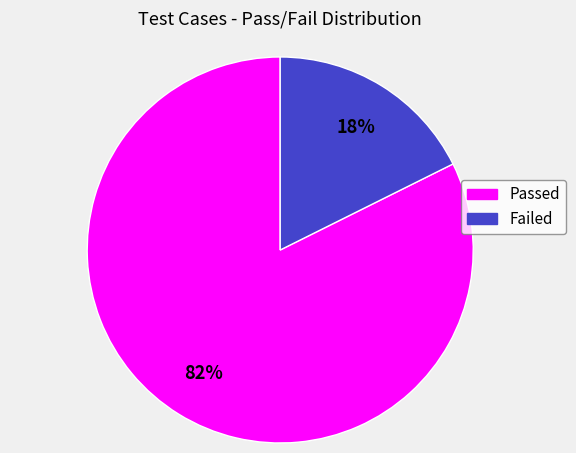

Which has a higher value, Failed or Passed?

Passed